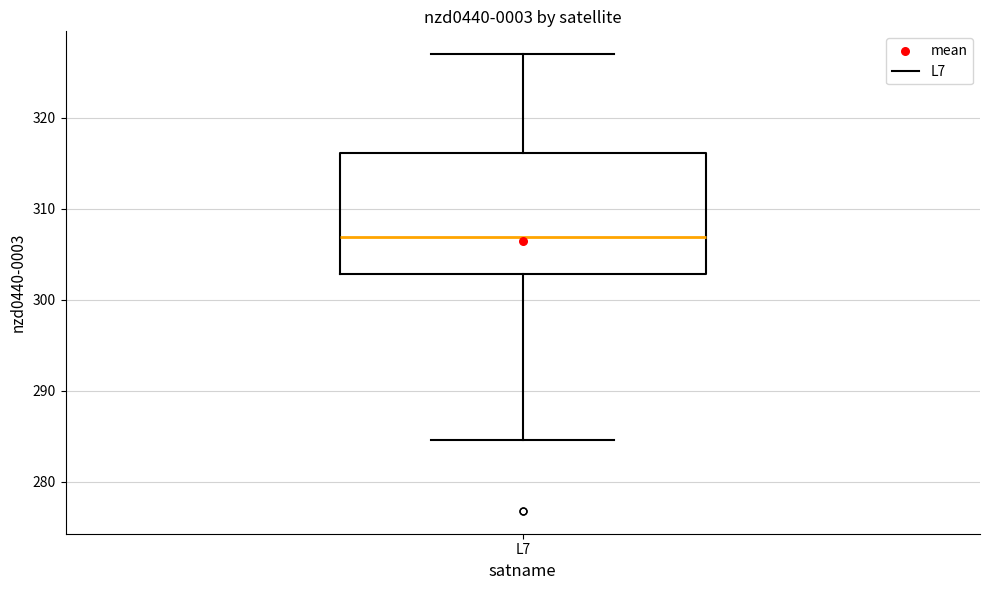

Read this box plot against the y-axis: the position of the median line, the range covered by the box, and the ends of both whiskers. The values are not printed on the chart, so give them approximately, as read against the axis.

median 307, box 303 to 316, whiskers 285 to 327